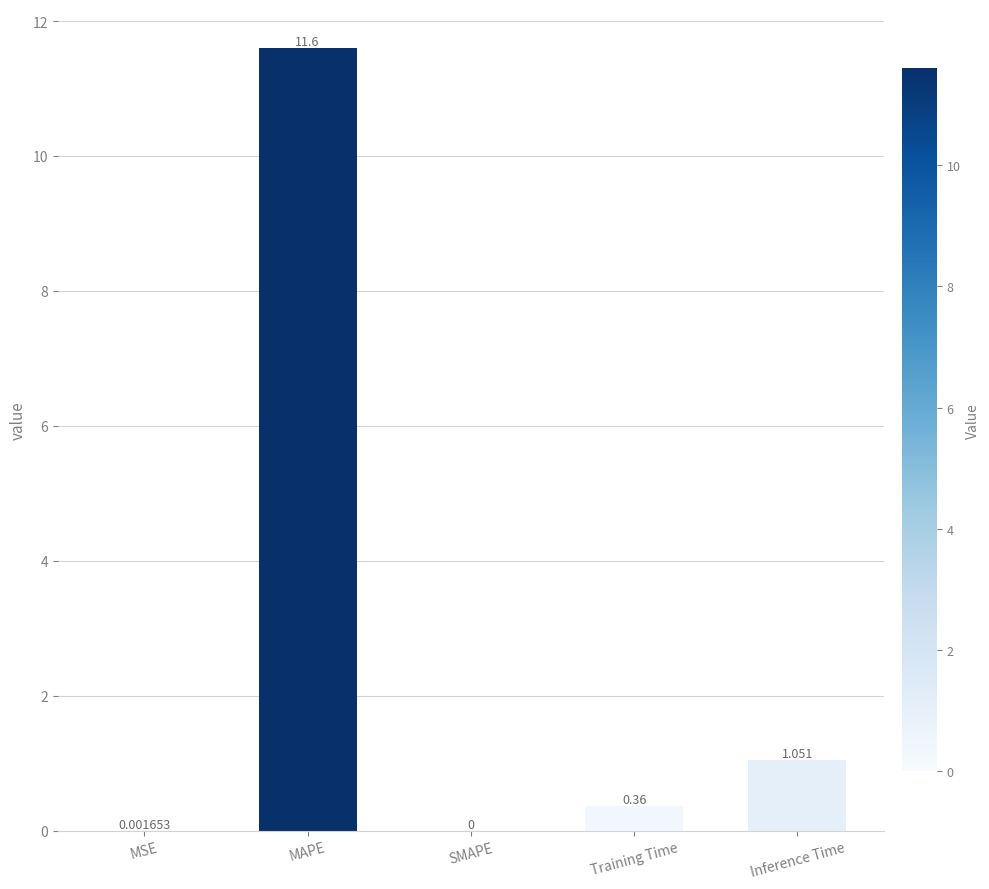

At which label is the value closest to 5?

Inference Time